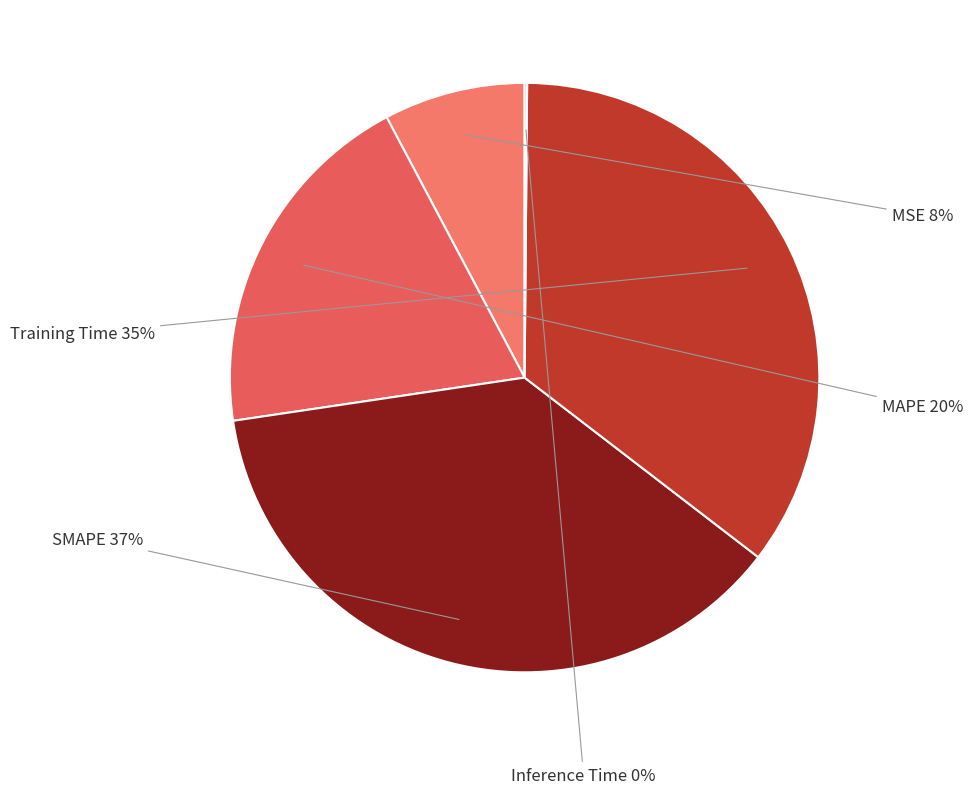

Is SMAPE the majority of the pie?

No